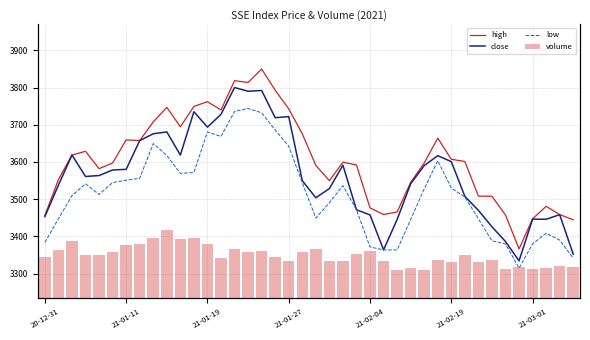

What is the value of the low bar at the 31st from the left?

3529.9